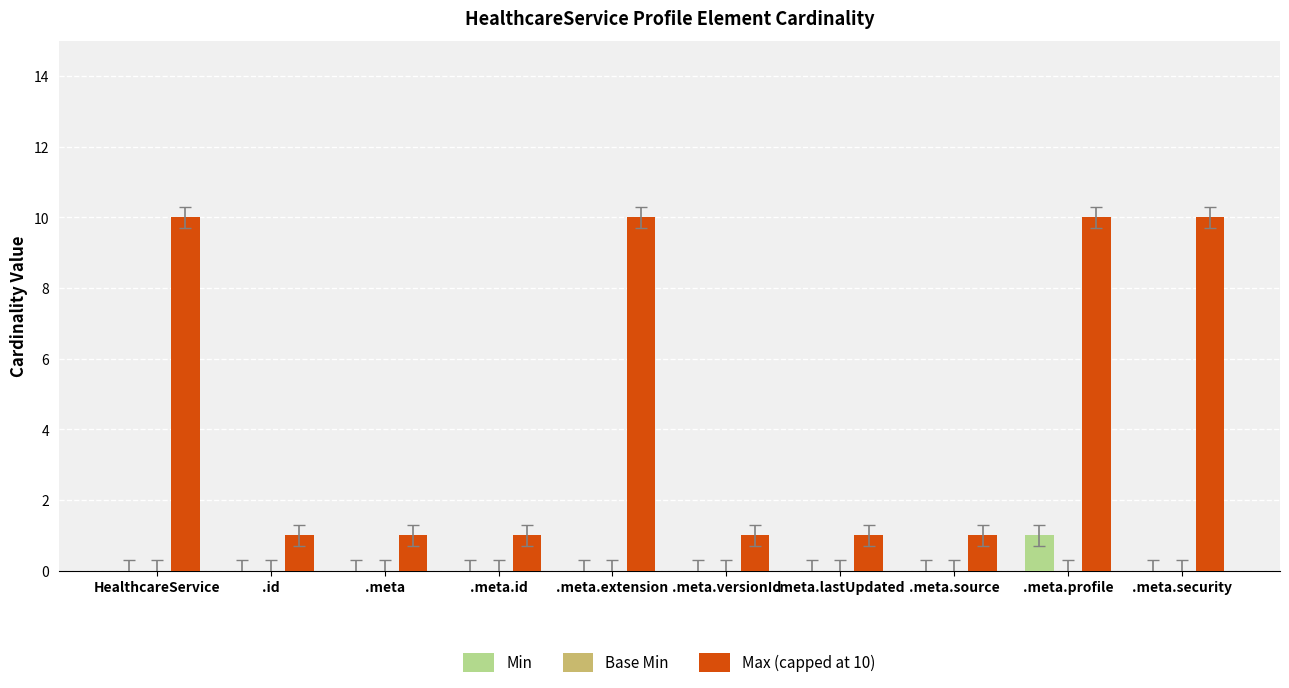

Is it true that Max (capped at 10) equals 17 at .meta.extension?

False